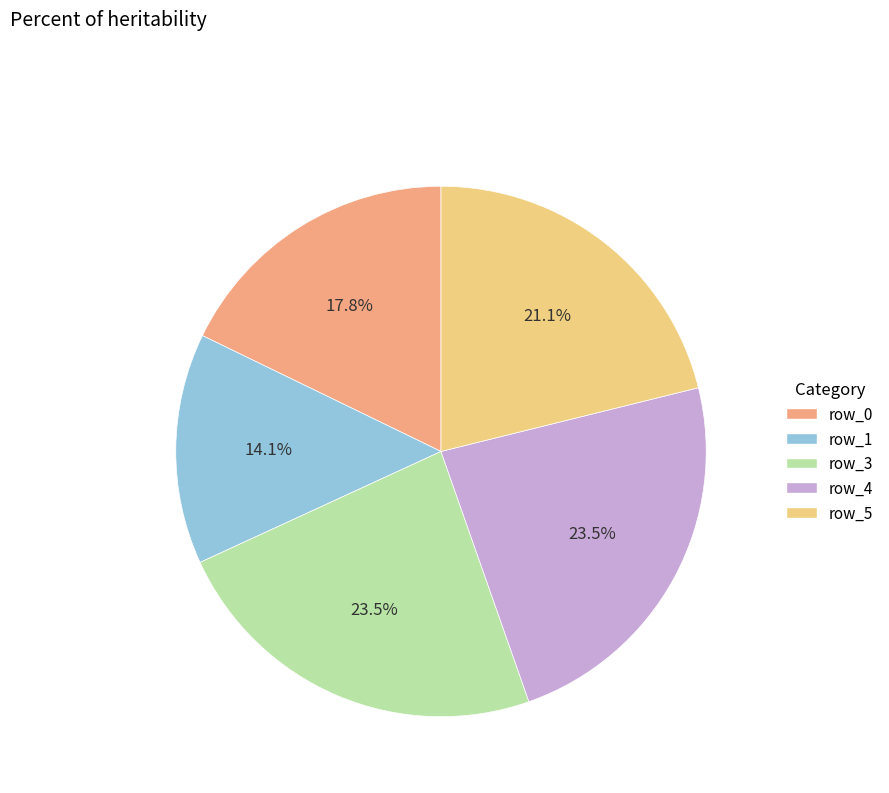

Is there any slice that represents more than half of the pie?

No